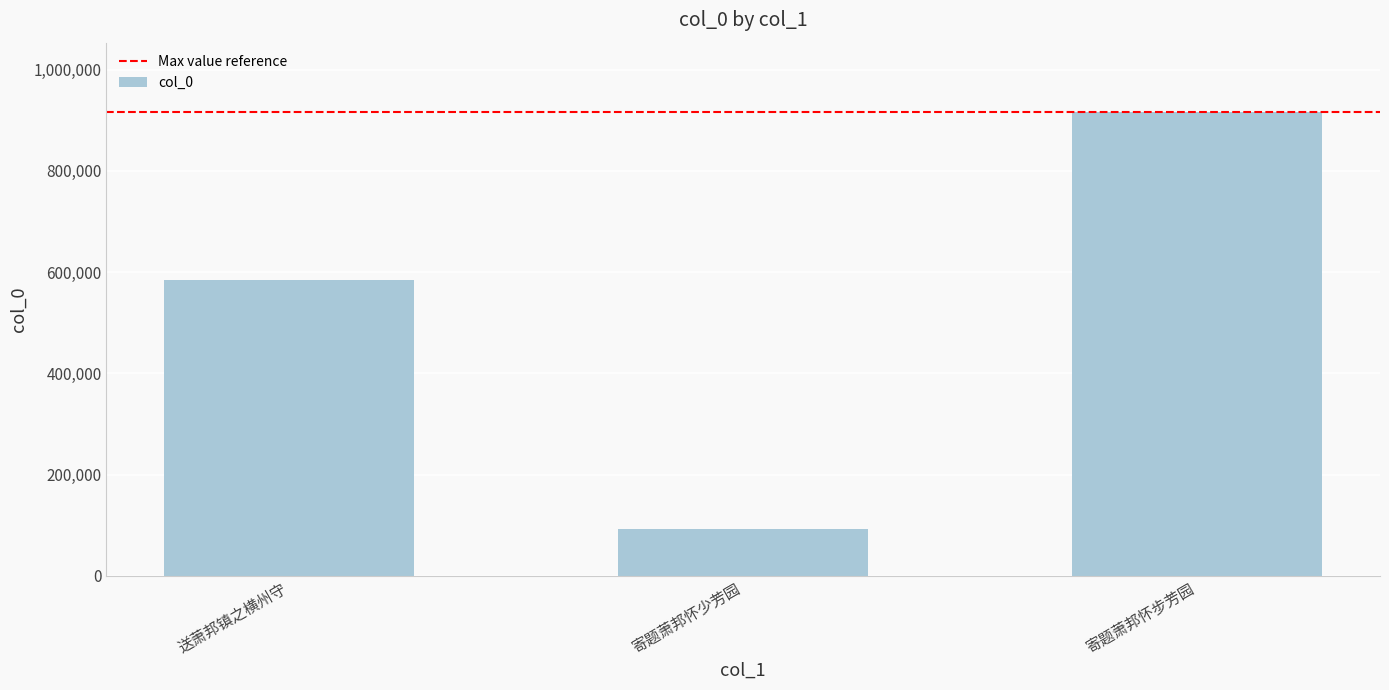

What position from the right is 寄题萧邦怀步芳园?

1